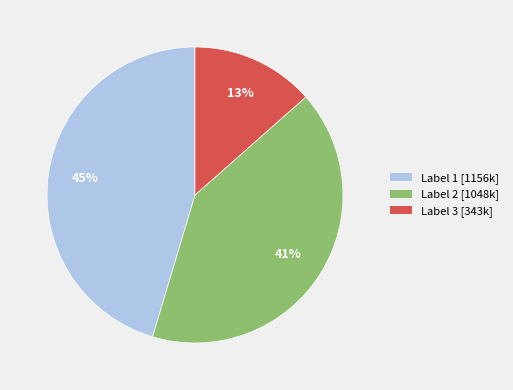

To the nearest percent, what is the difference between the largest and smallest slice percentages?

32%